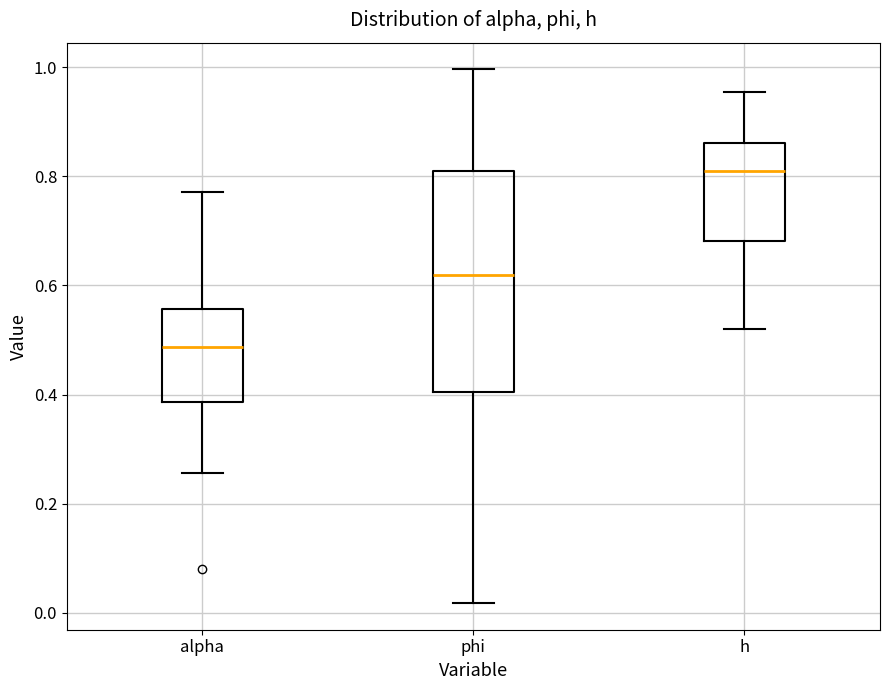

Which box is the tallest, from its lower edge to its upper edge?

phi